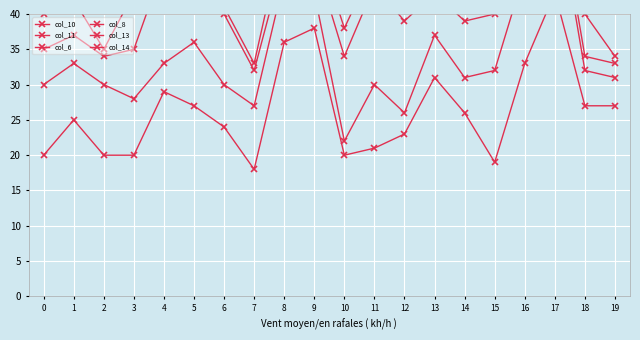

True or false: col_13 and col_8 intersect in this chart.

False